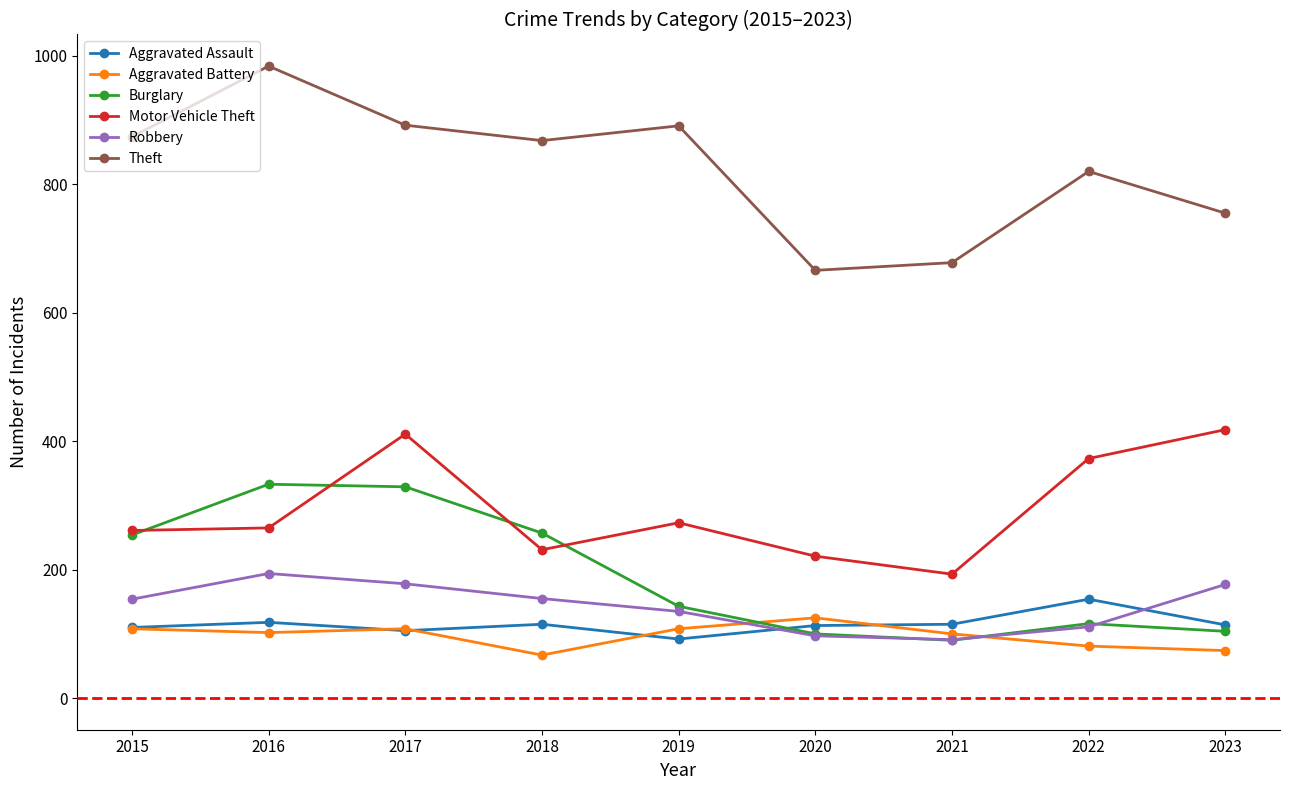

What is the value of the Aggravated Assault point at the 2nd from the left?

118